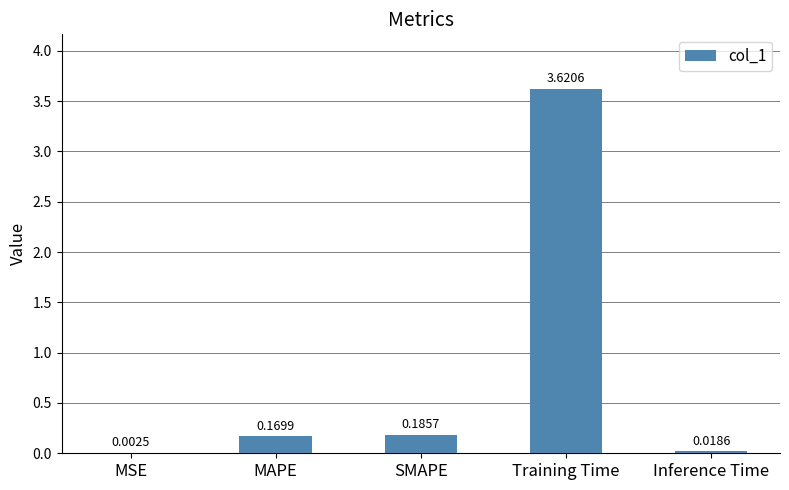

What is the sum of all values?

4.0